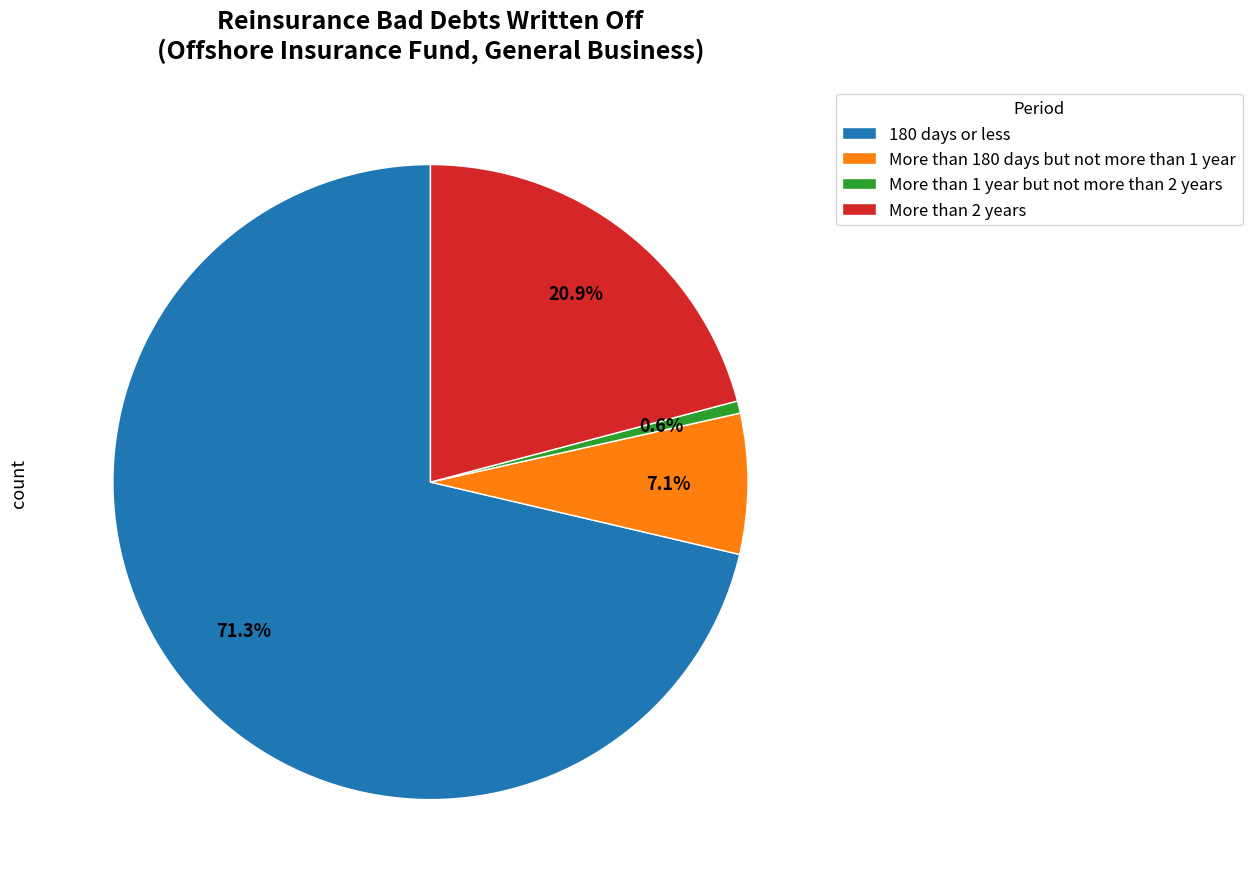

What percentage do 180 days or less and More than 180 days but not more than 1 year together represent?

78.5%